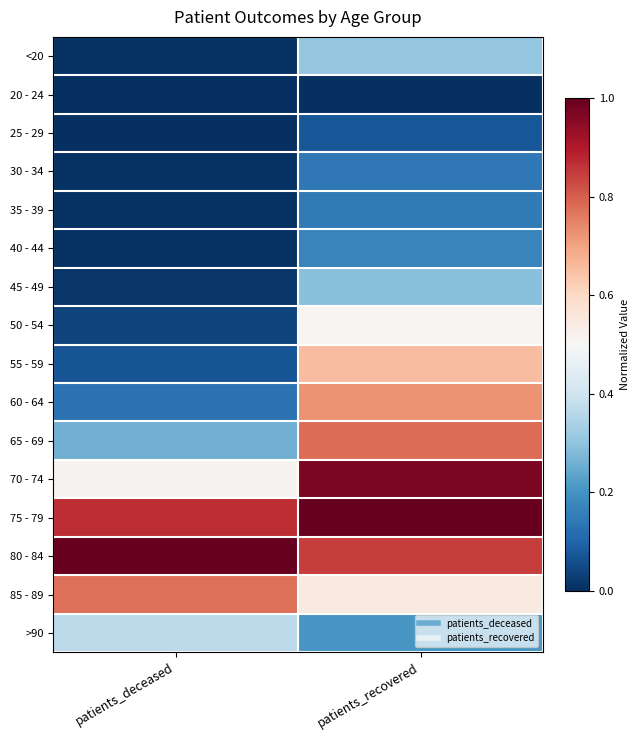

Reading left to right, what are all the values shown in this chart?

<20: patients_deceased=0.0	patients_recovered=0.3
20 - 24: patients_deceased=0.0	patients_recovered=0.0
25 - 29: patients_deceased=0.0	patients_recovered=0.1
30 - 34: patients_deceased=0.0	patients_recovered=0.1
35 - 39: patients_deceased=0.0	patients_recovered=0.1
40 - 44: patients_deceased=0.0	patients_recovered=0.2
45 - 49: patients_deceased=0.0	patients_recovered=0.3
50 - 54: patients_deceased=0.0	patients_recovered=0.5
55 - 59: patients_deceased=0.1	patients_recovered=0.7
60 - 64: patients_deceased=0.1	patients_recovered=0.7
65 - 69: patients_deceased=0.3	patients_recovered=0.8
70 - 74: patients_deceased=0.5	patients_recovered=1.0
75 - 79: patients_deceased=0.9	patients_recovered=1.0
80 - 84: patients_deceased=1.0	patients_recovered=0.8
85 - 89: patients_deceased=0.8	patients_recovered=0.5
>90: patients_deceased=0.4	patients_recovered=0.2